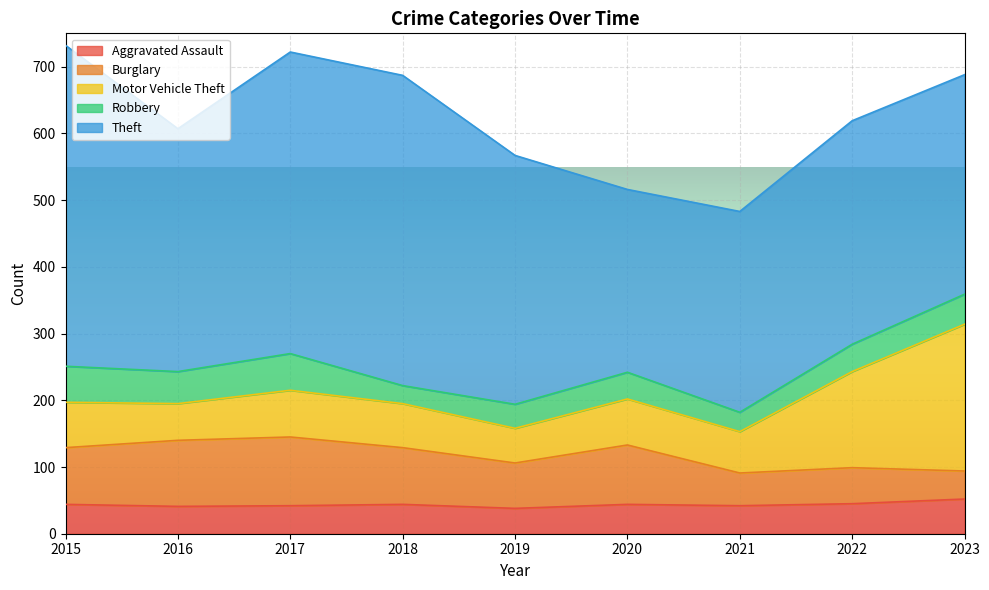

In Theft, how many points are higher than both neighbors (excluding endpoints)?

2